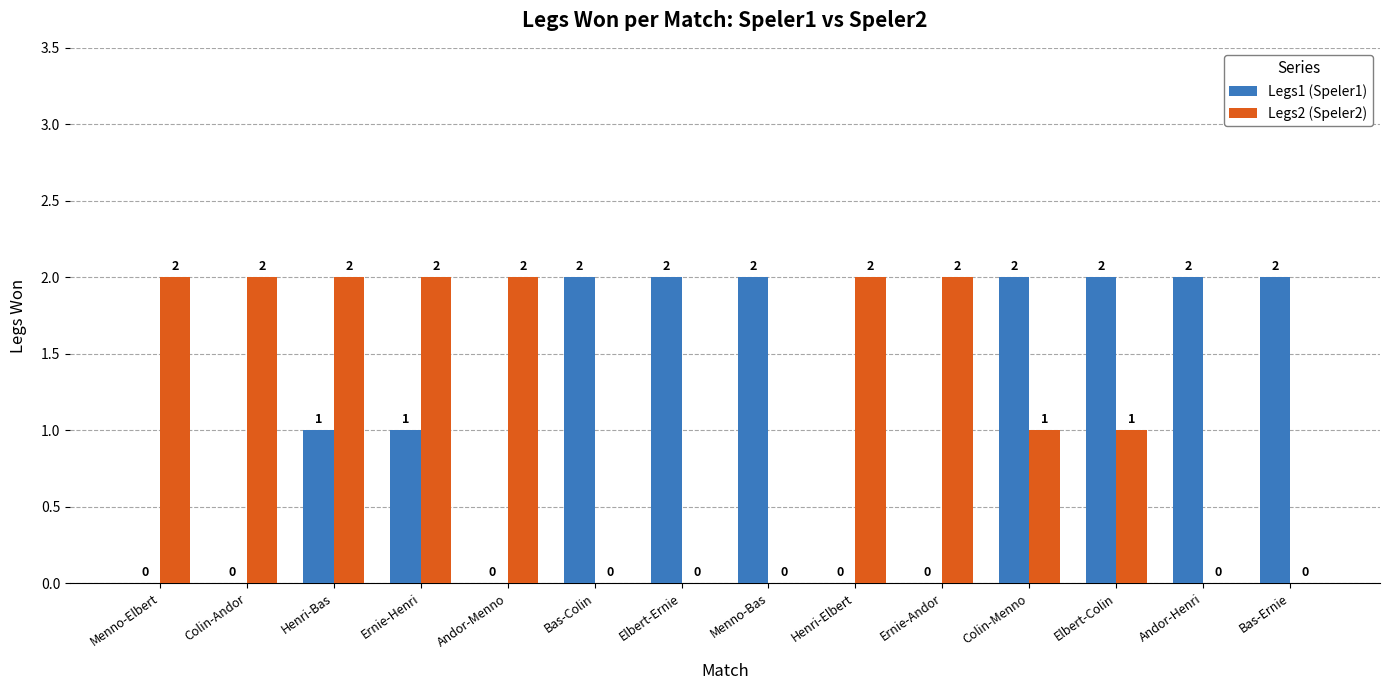

What is the maximum value for Legs2 (Speler2)?

2